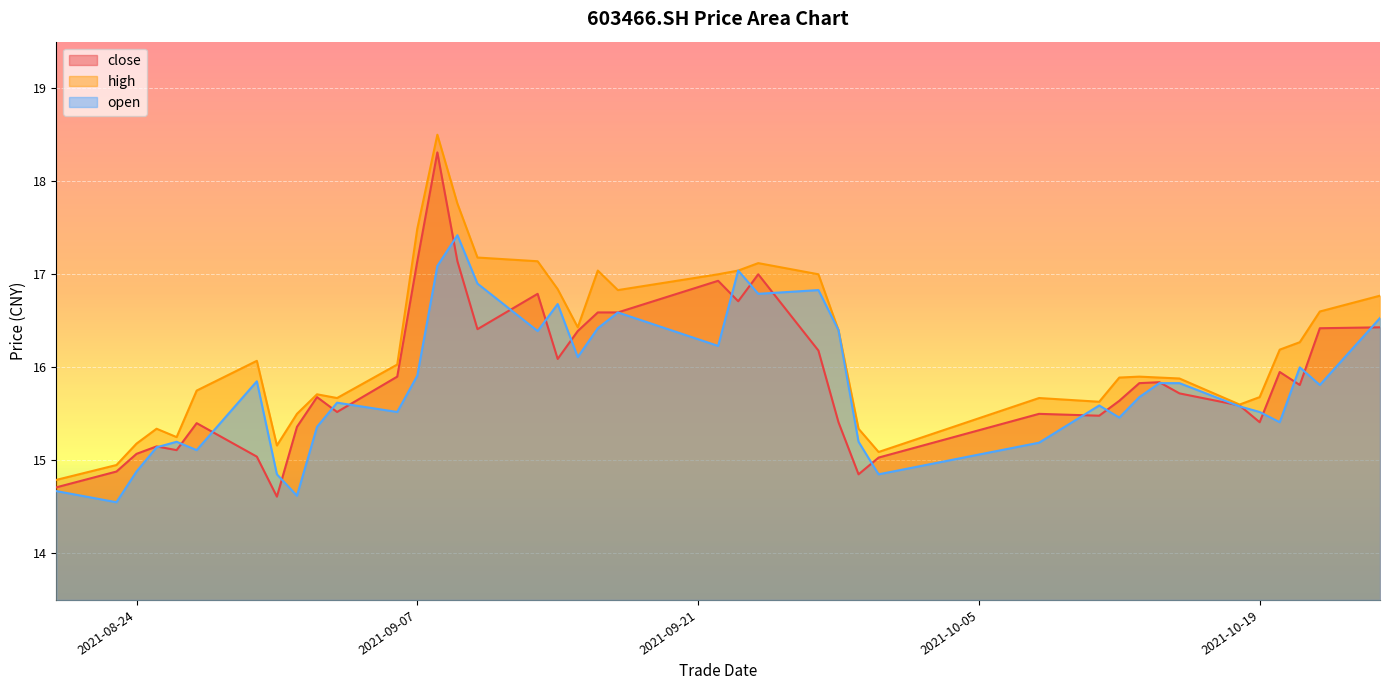

List the series in order of their peak value, lowest first.

open, close, high